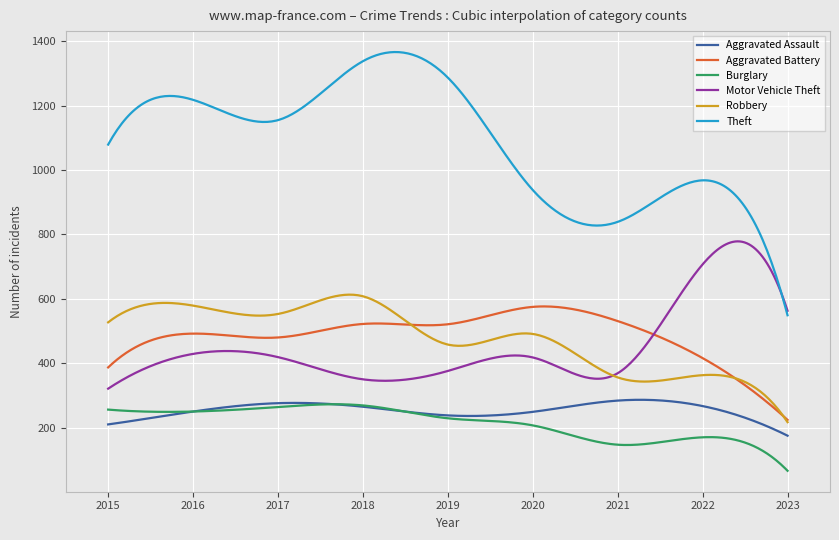

Which series has the largest total across all categories?

Theft